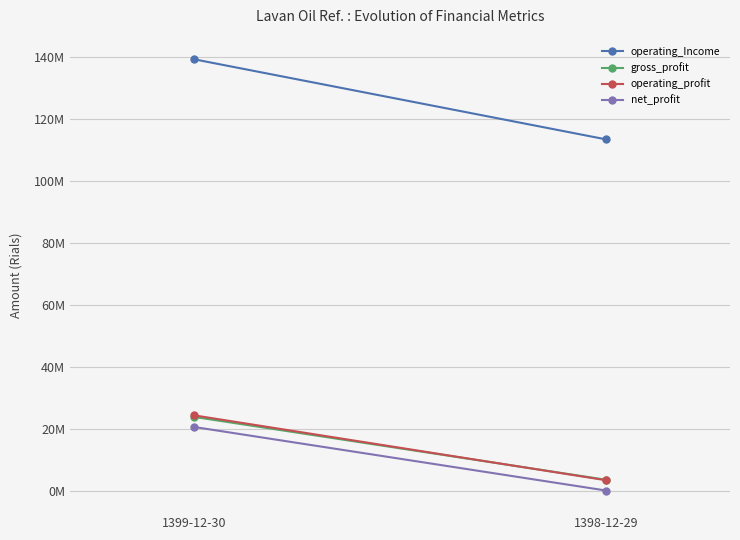

List the labels in order of gross_profit value, largest first.

1399-12-30, 1398-12-29